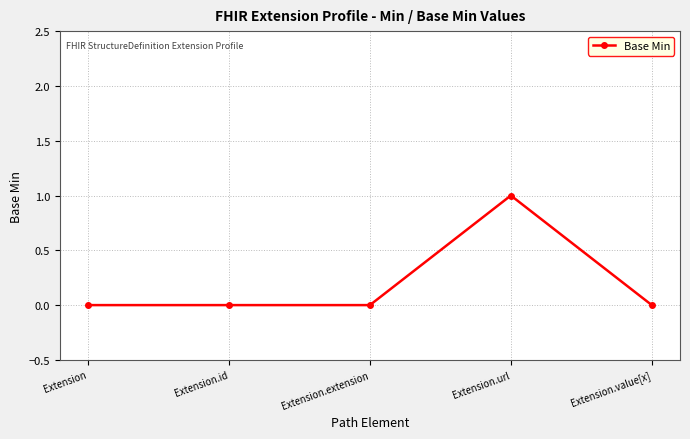

The chart shows a value of -1 at Extension.value[x]. True or false?

False